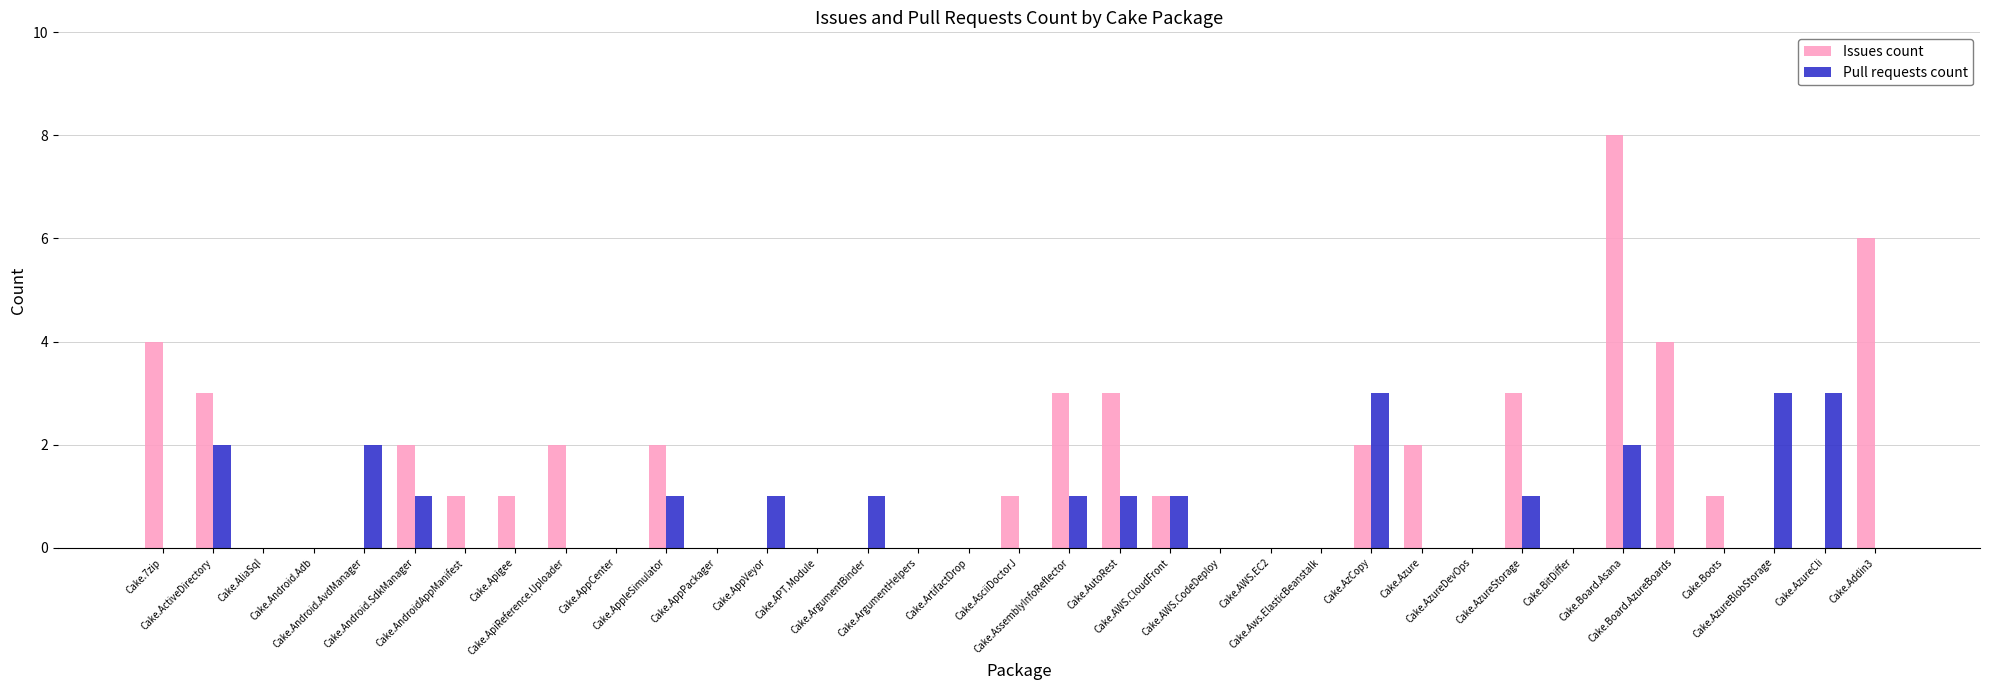

What is the highest value of the Issues count series?

8